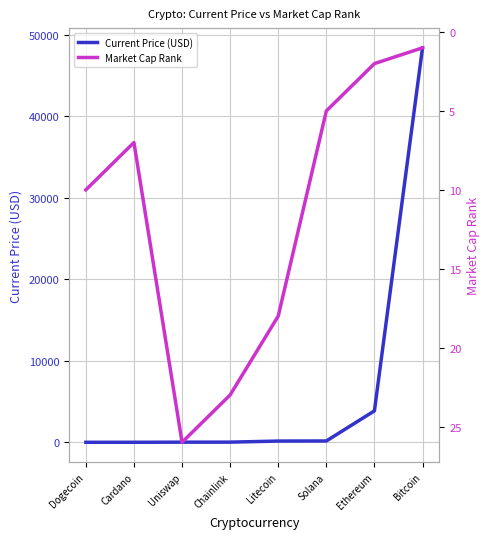

Is it true that Current Price (USD) equals 0.2 at Dogecoin?

True